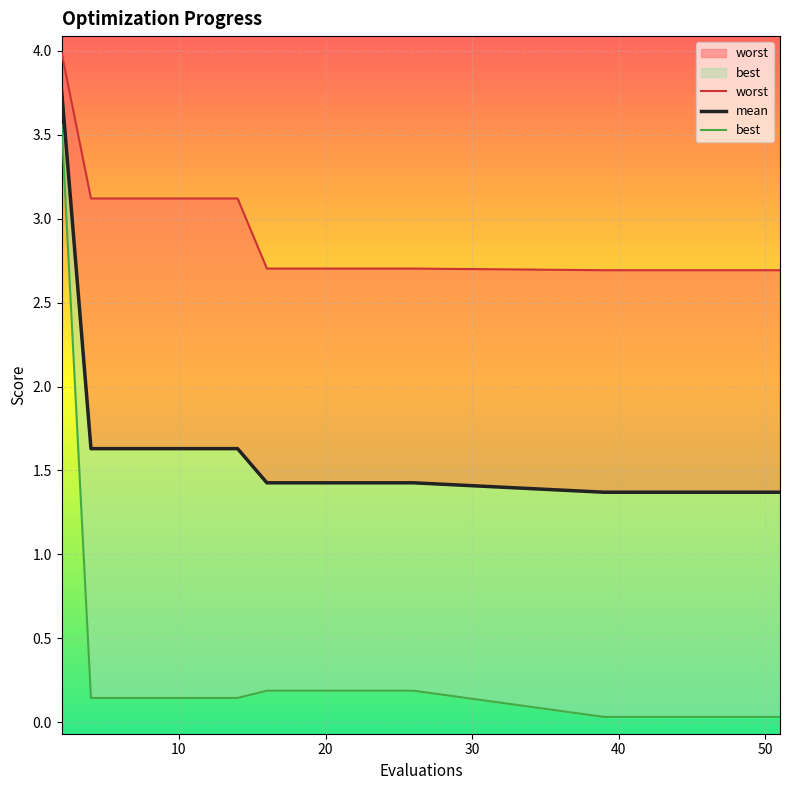

The mean series shows 3.8 at 0. True or false?

True